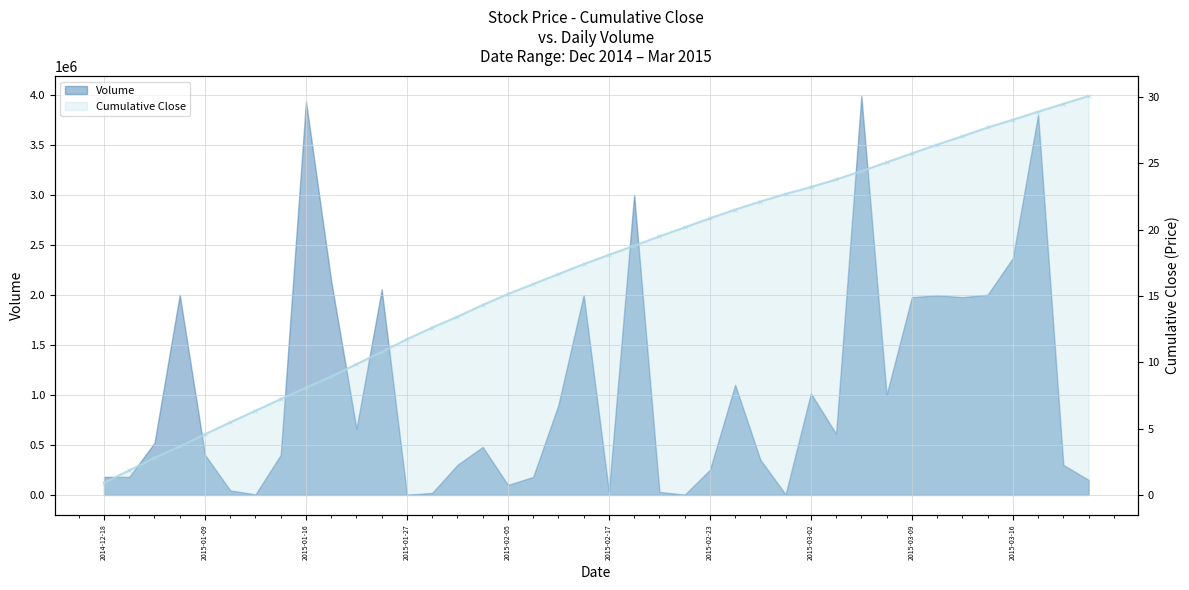

Between 27 and 18, which is larger?

27